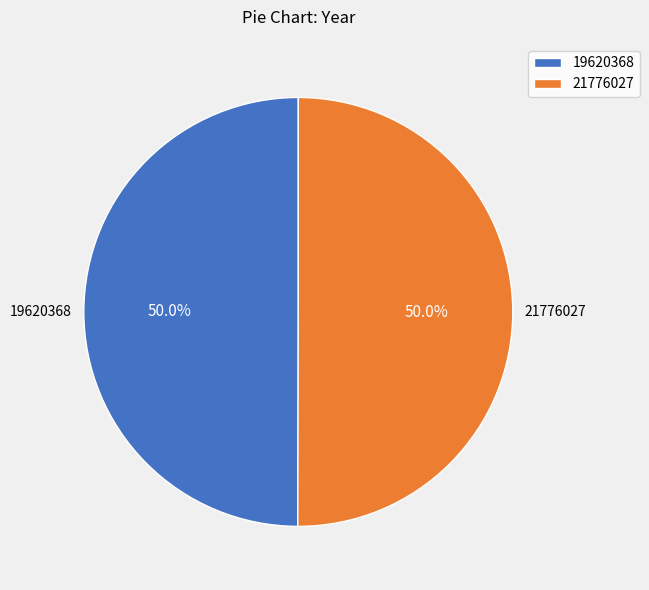

What portion of the pie excludes 19620368?

50.0%